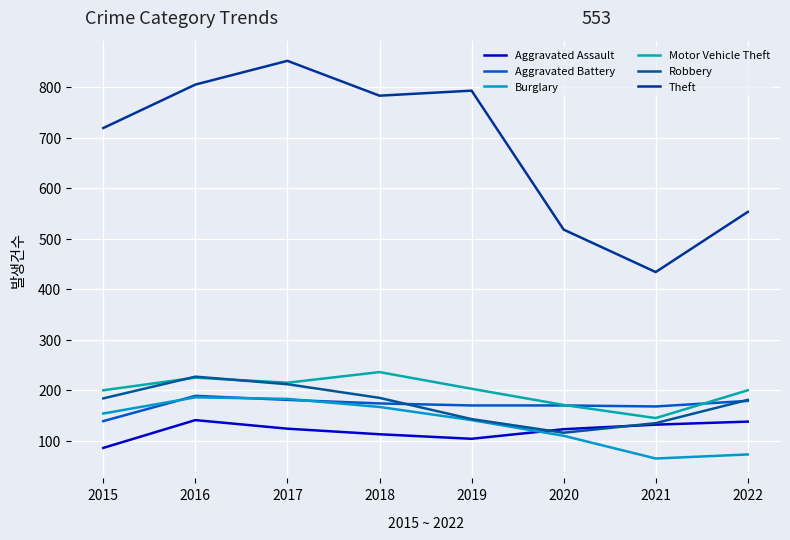

Read the Theft value at 2016, to the nearest 5.

805